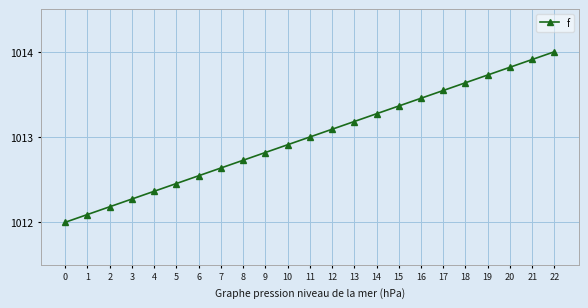

List the labels in order of value, largest first.

22, 21, 20, 19, 18, 17, 16, 15, 14, 13, 12, 11, 10, 9, 8, 7, 6, 5, 4, 3, 2, 1, 0